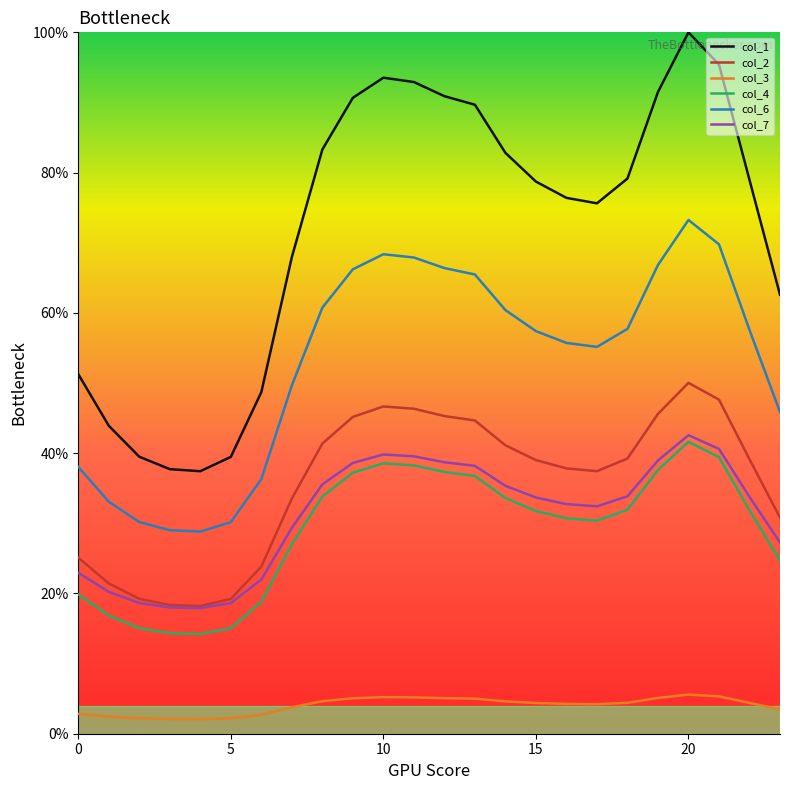

Is this an area chart (filled region under the line)?

No